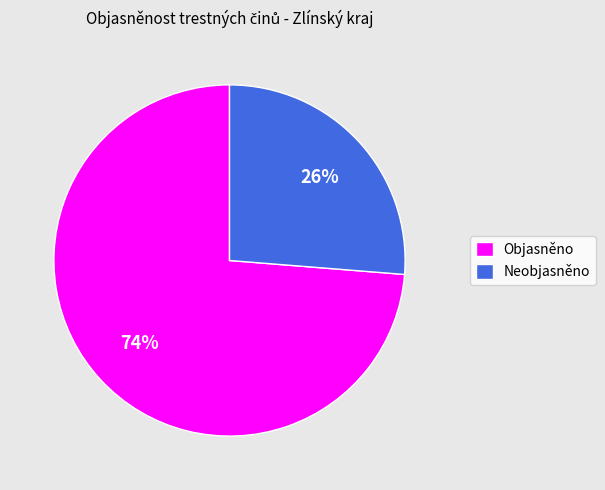

To the nearest percent, what percentage of the pie is Neobjasněno?

26%